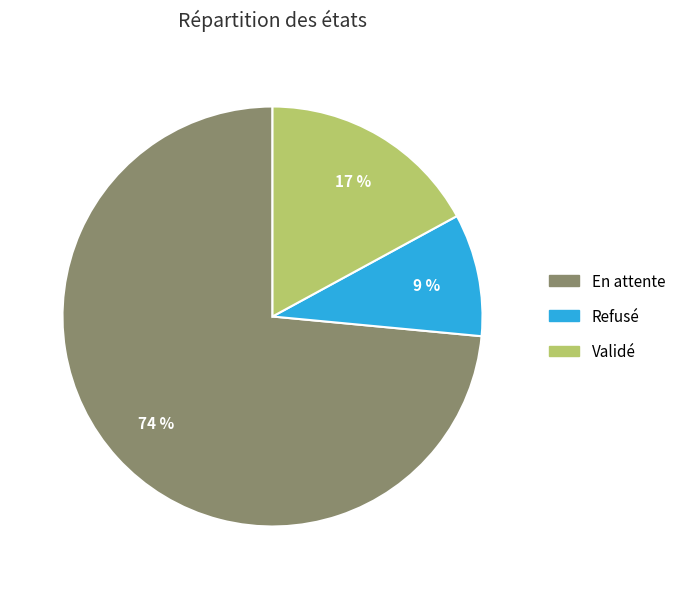

To the nearest percent, what portion does En attente represent?

74%